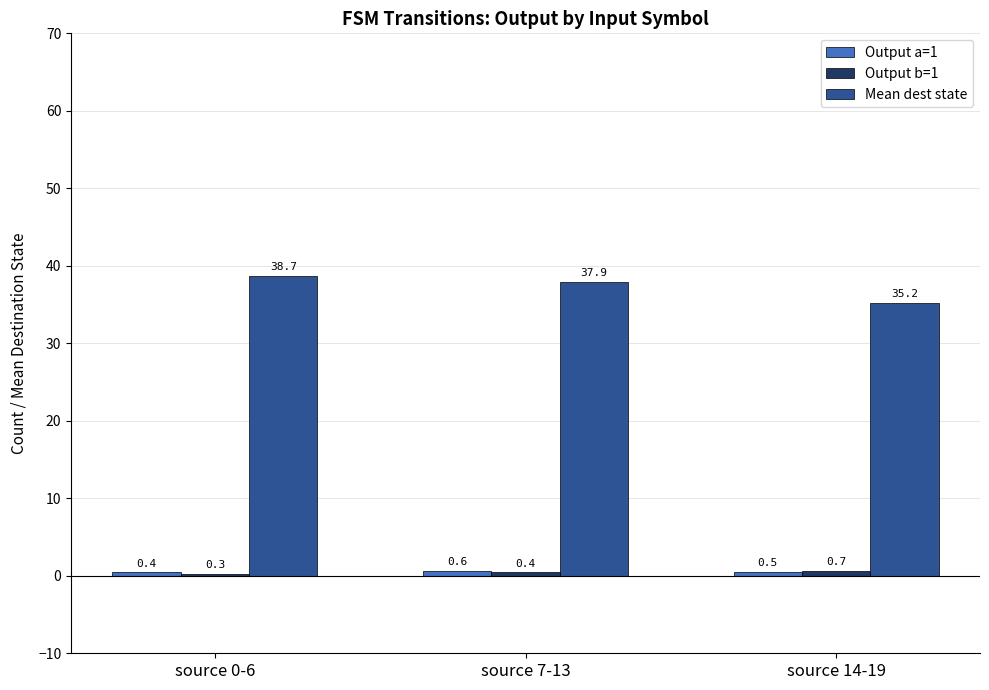

What is the total value across all series at source 14-19?

36.4